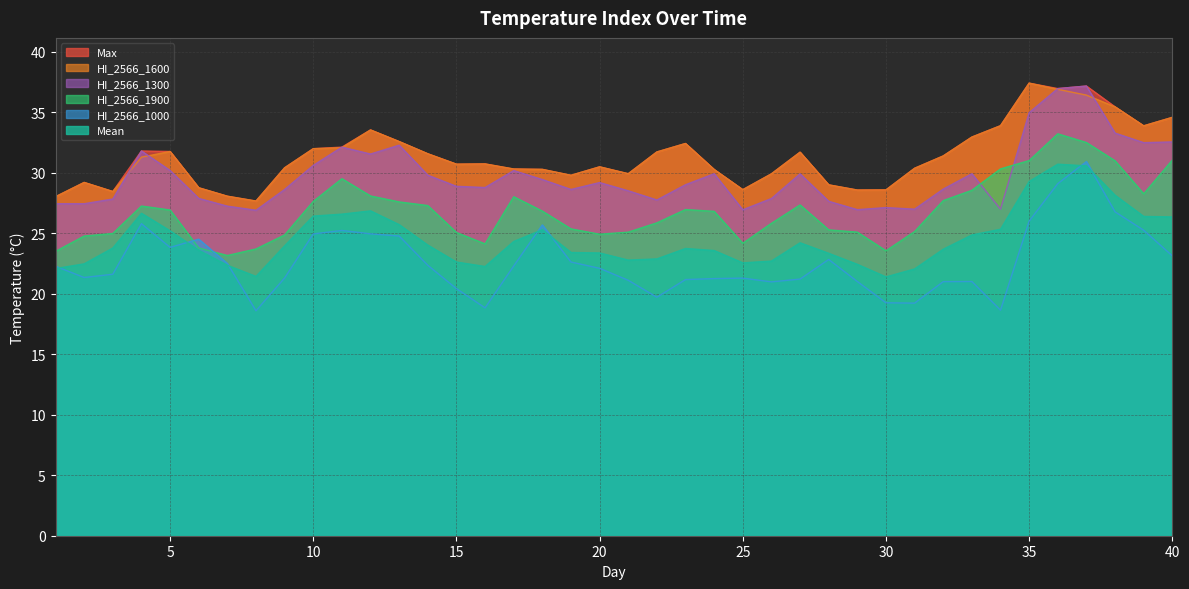

Which series changed the most between 27 and 32?

HI_2566_1300